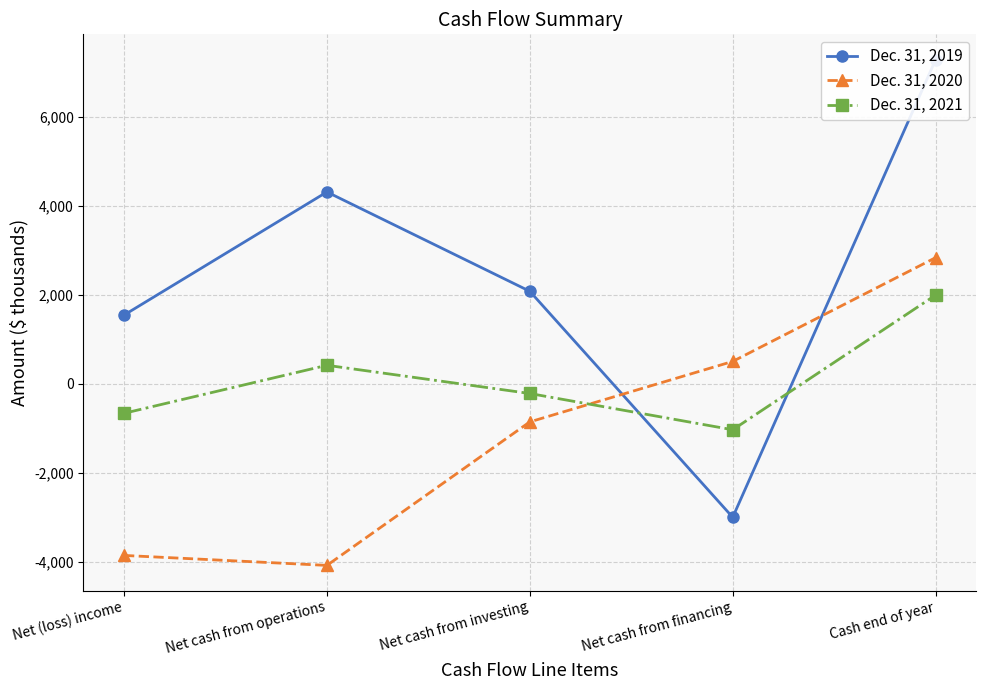

What is the highest value of the Dec. 31, 2020 series?

2833